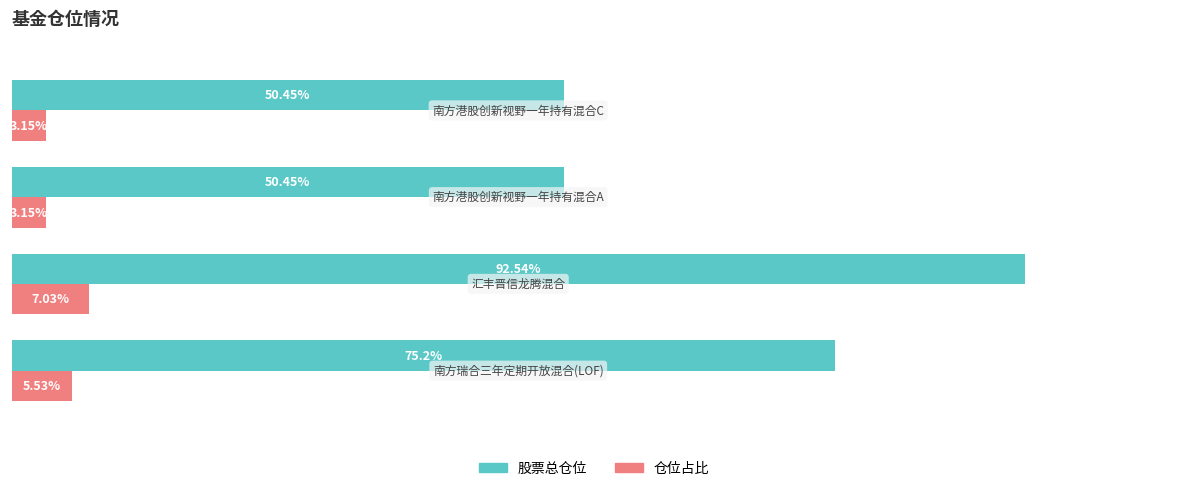

List the series in order of their peak value, highest first.

股票总仓位, 仓位占比